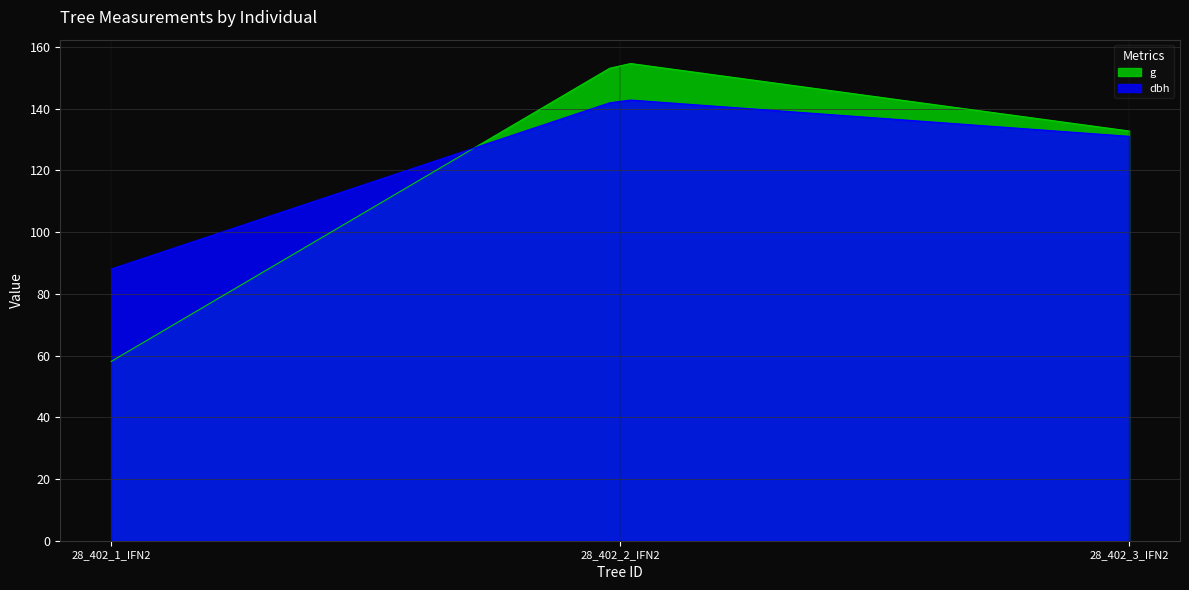

What are all the series names shown in the legend?

g, dbh